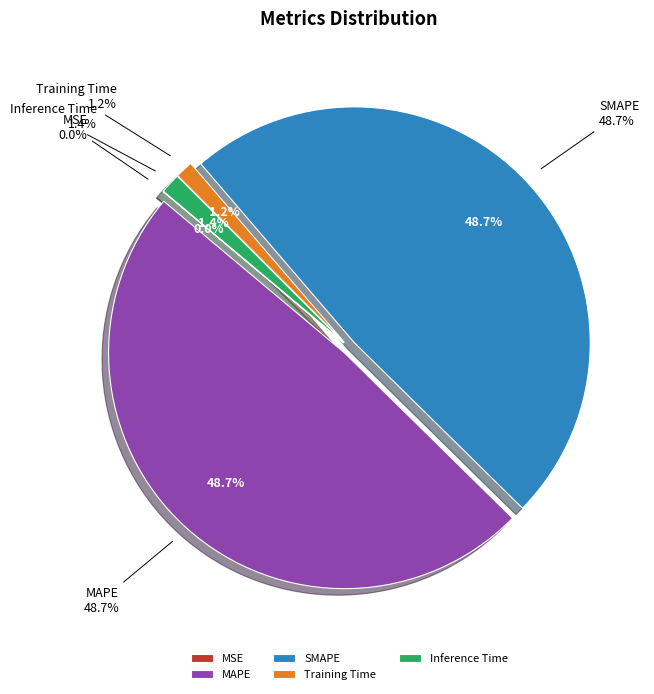

Is it true that MAPE is 49% of the pie?

True